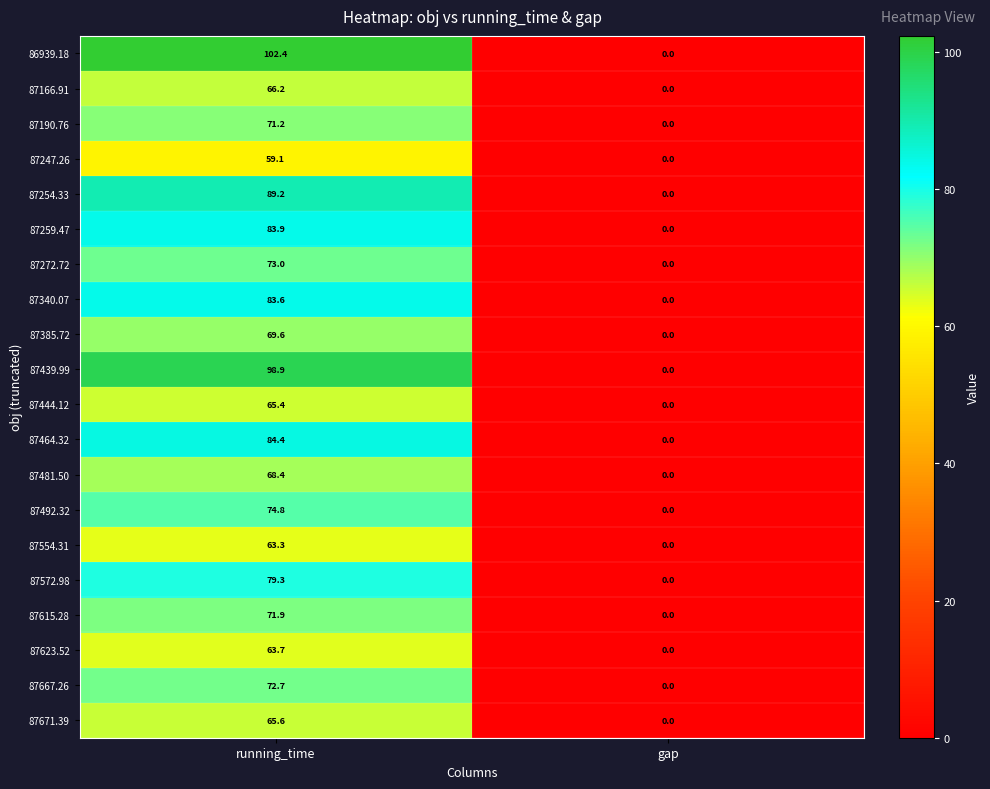

What is the difference between the highest and lowest values at running_time?

43.3